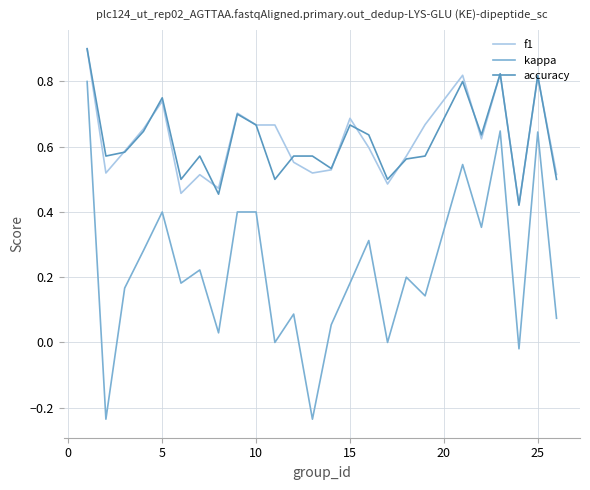

True or false: kappa and accuracy intersect in this chart.

False